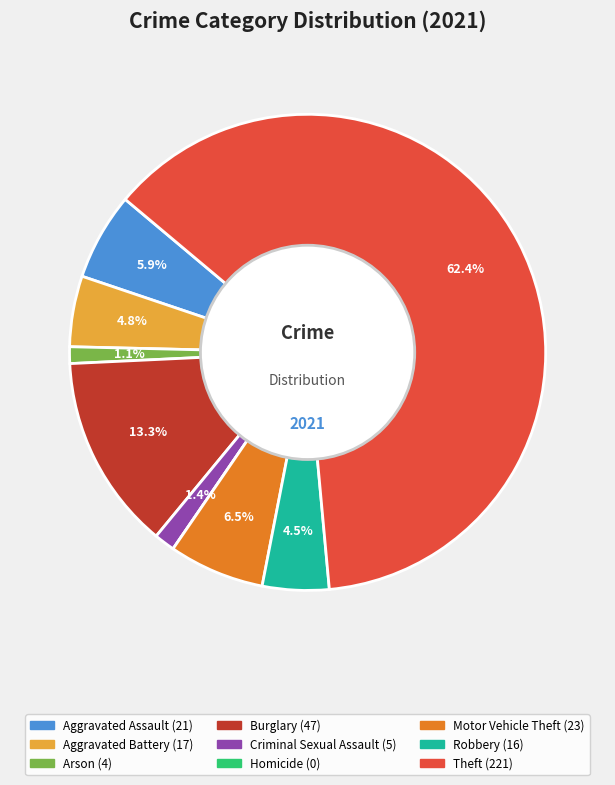

Which category has the biggest portion of the pie?

Theft